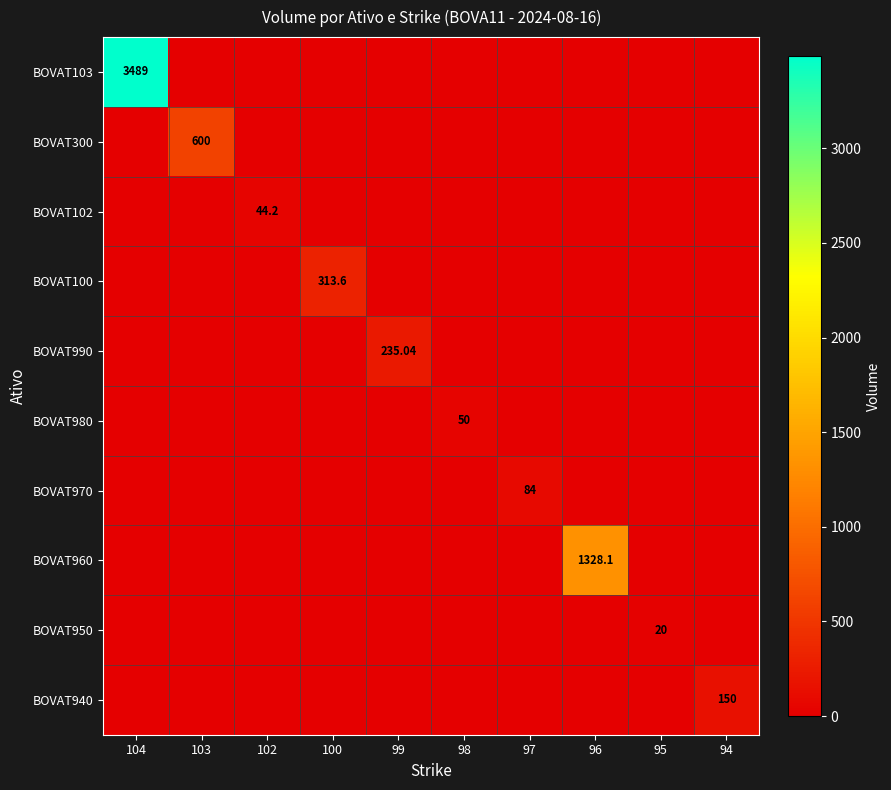

The value of BOVAT950 at 104 is 13.1. True or false?

False